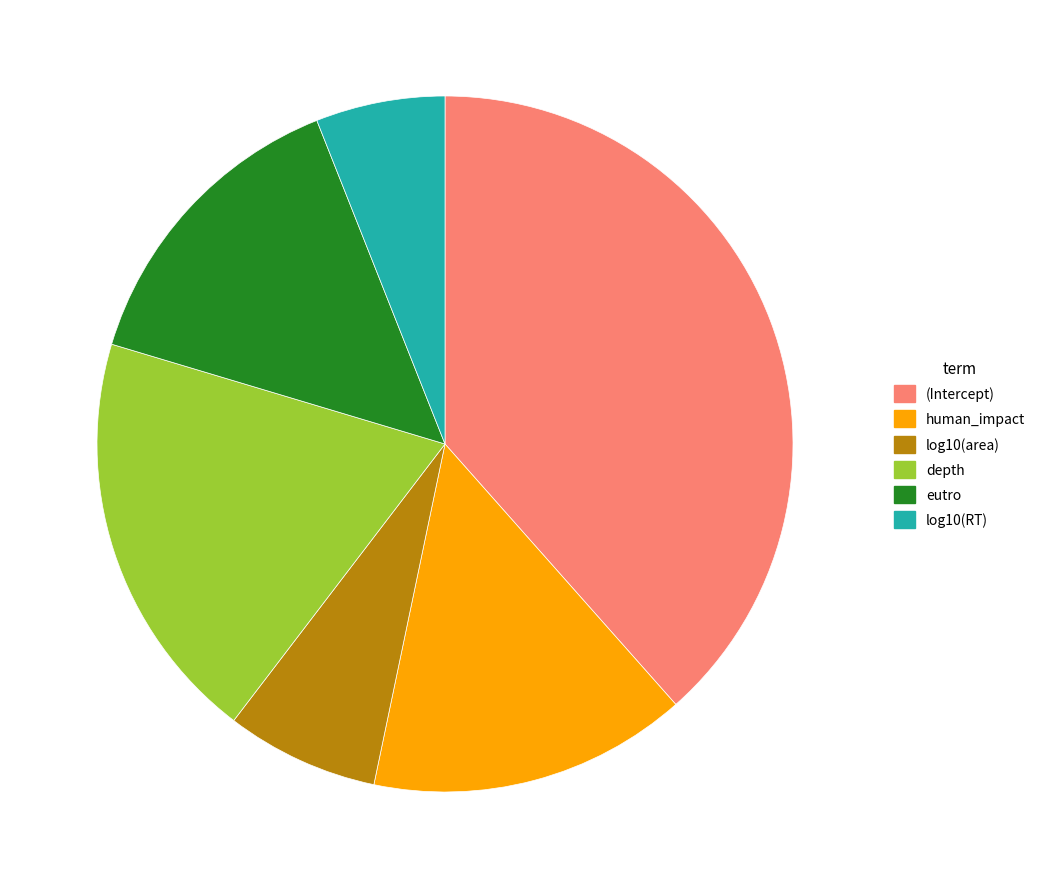

Is the sum of depth and (Intercept) greater than half?

Yes